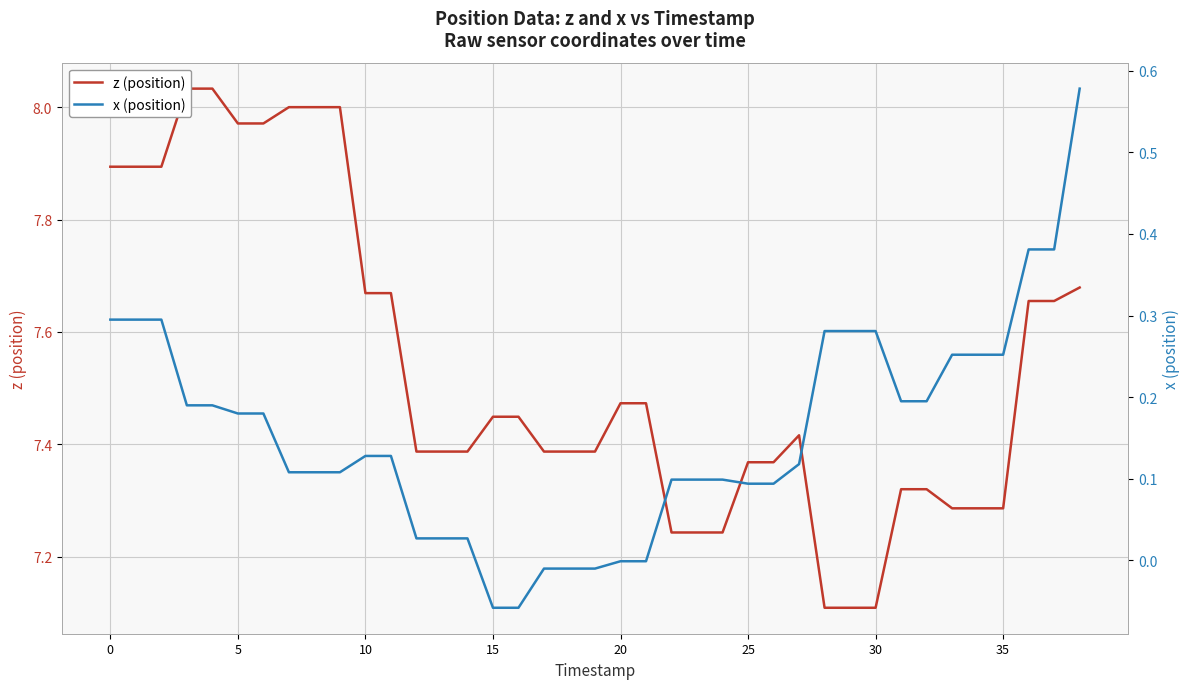

Is the value of z (position) at 25 greater than the value of x (position) at 34?

Yes